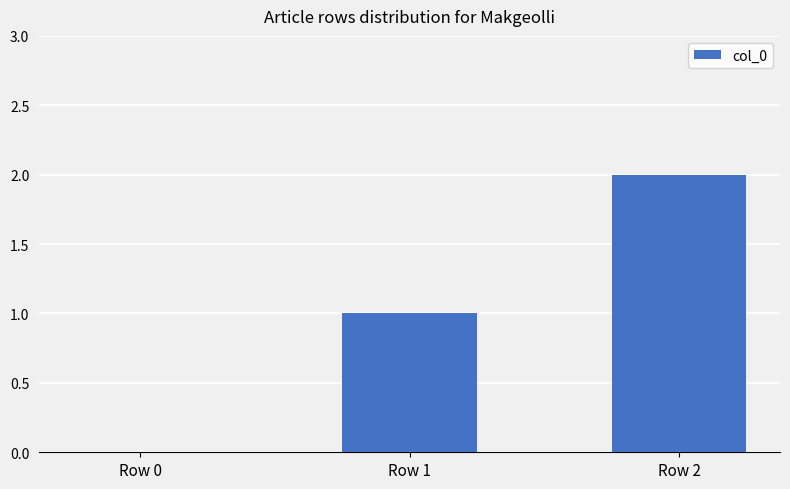

How many values are above zero?

2